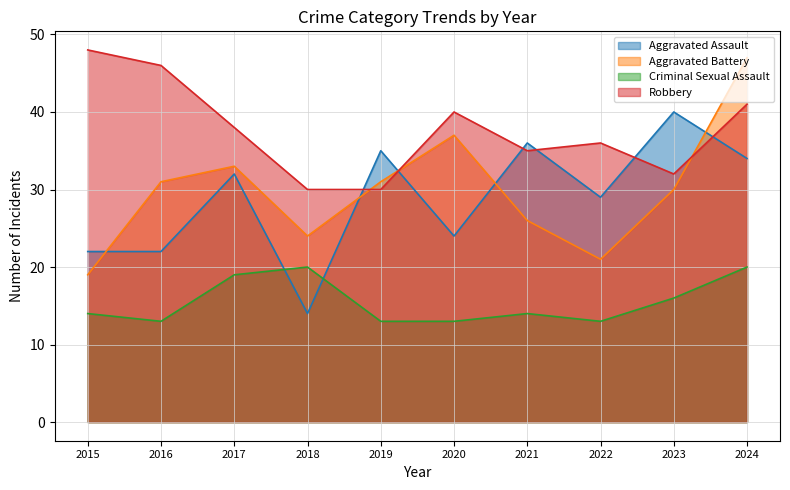

True or false: Aggravated Battery has a value of 19 at 2015.

True